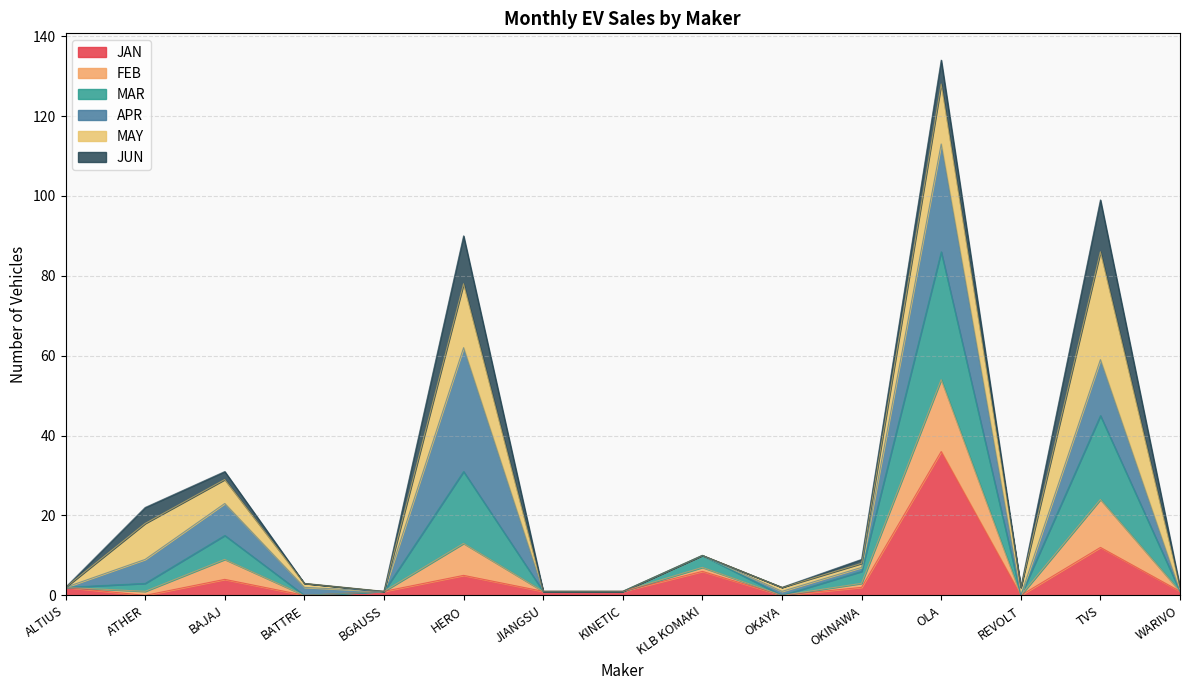

True or false: MAR has a value of 0 at ALTIUS.

False